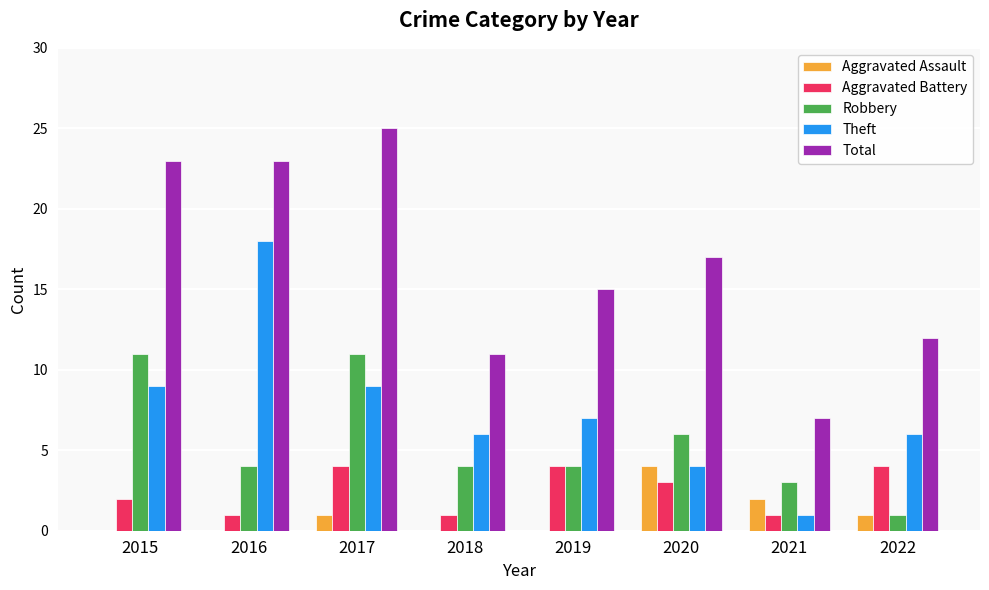

Which series changed the most between 2019 and 2021?

Total